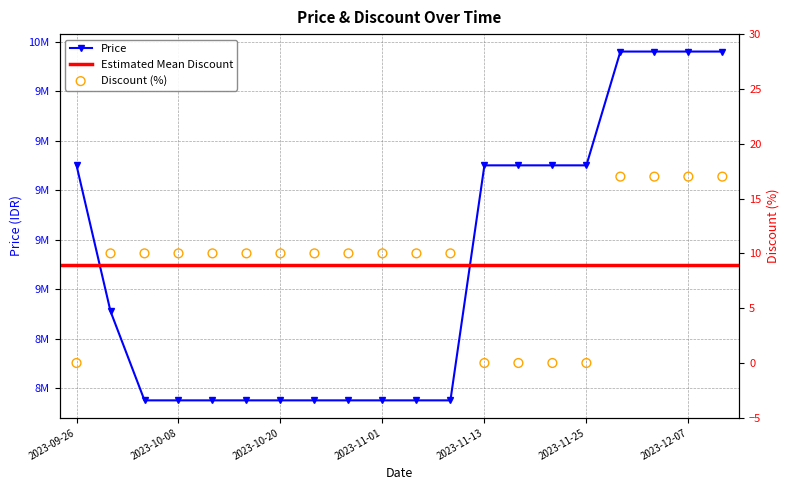

What is the total value across all series at 2023-12-03?

9960017